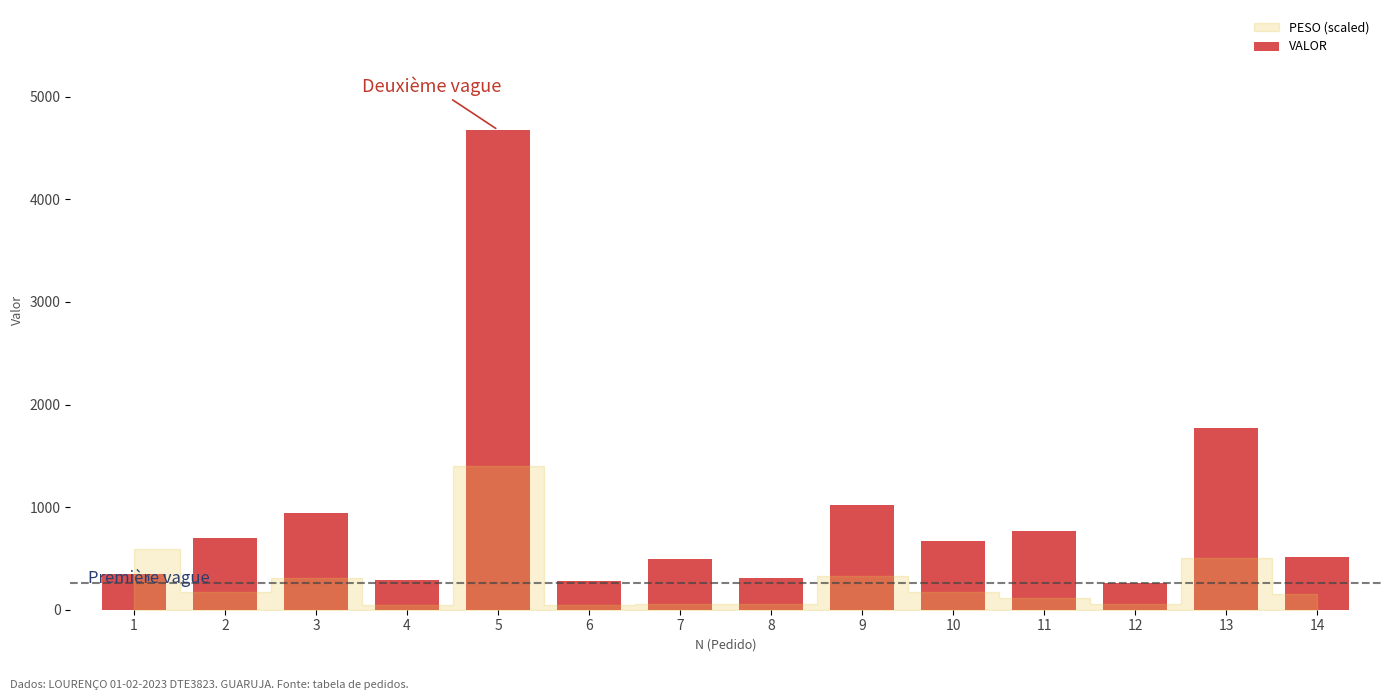

What value does the data have at 8?

305.6